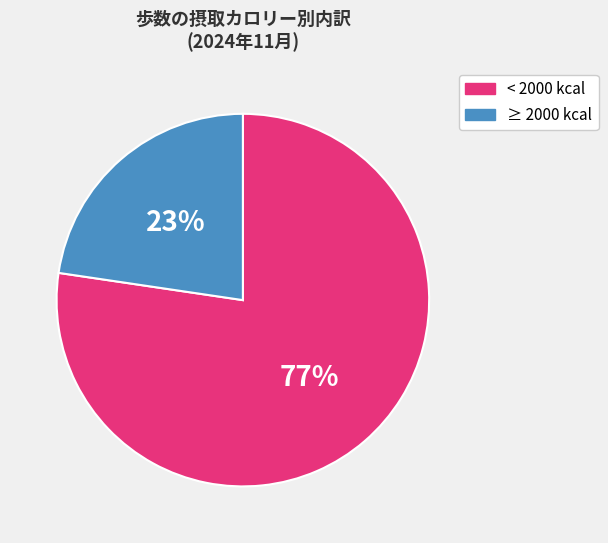

To the nearest percent, what is the average slice percentage?

50%